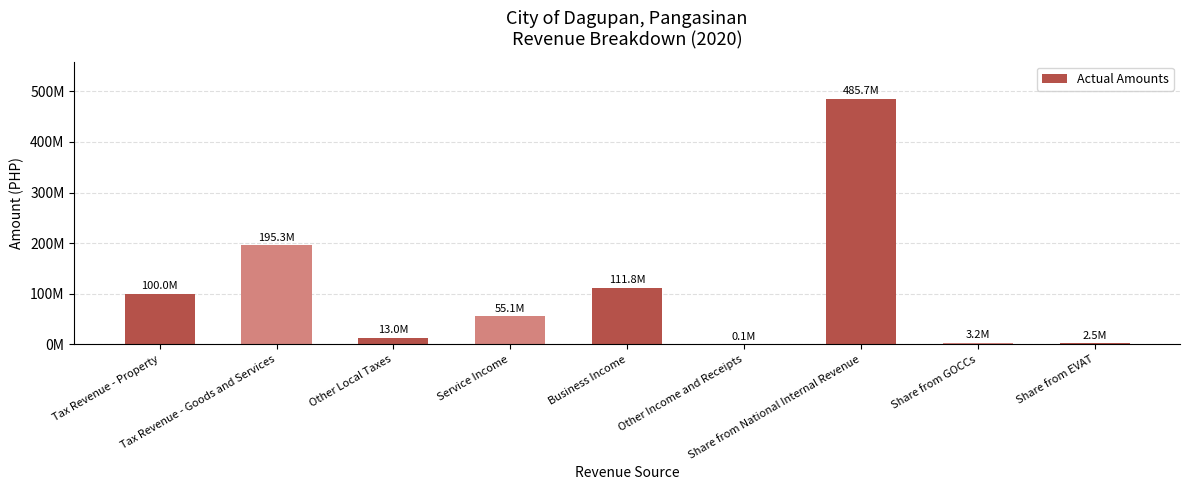

Which label corresponds to the smallest value in the chart?

Other Income and Receipts